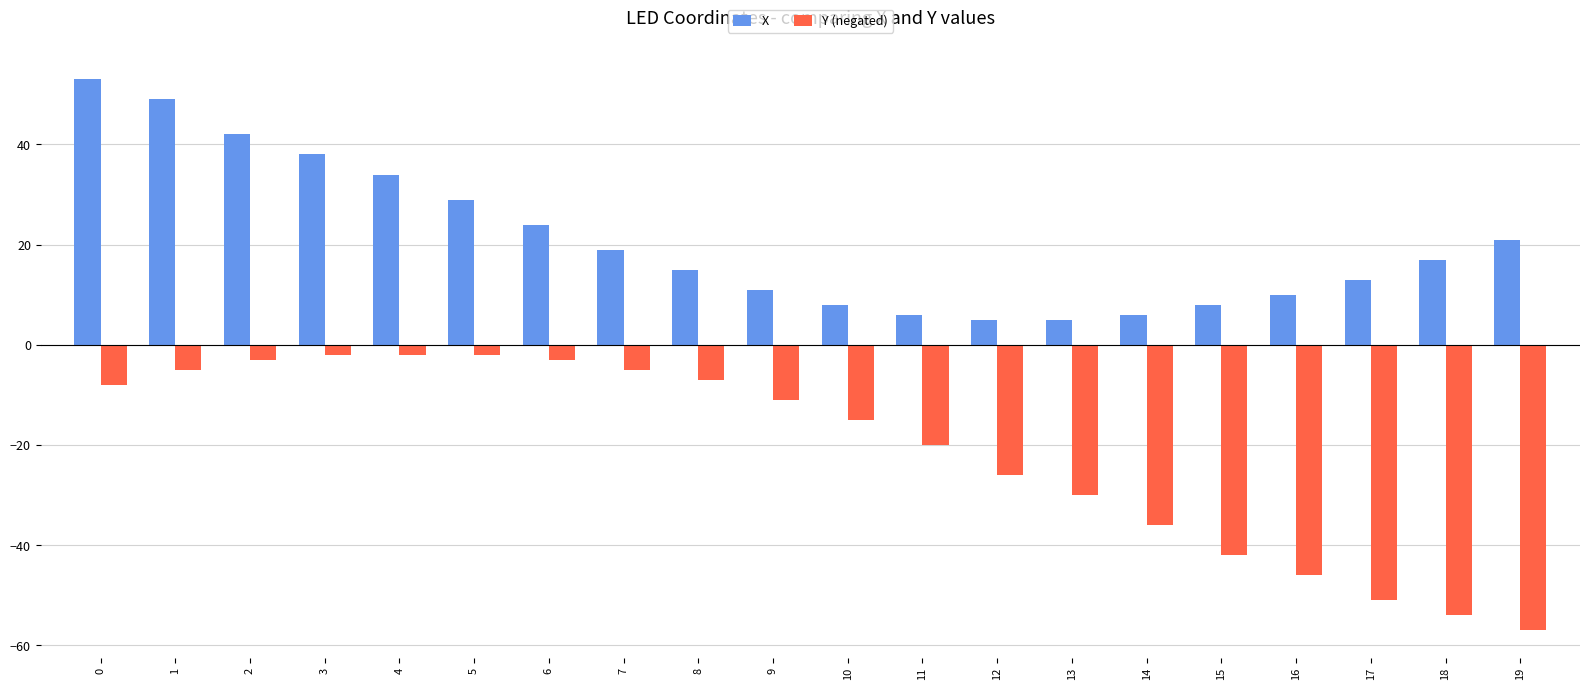

What value does the X series have at 9, to the nearest 10?

10